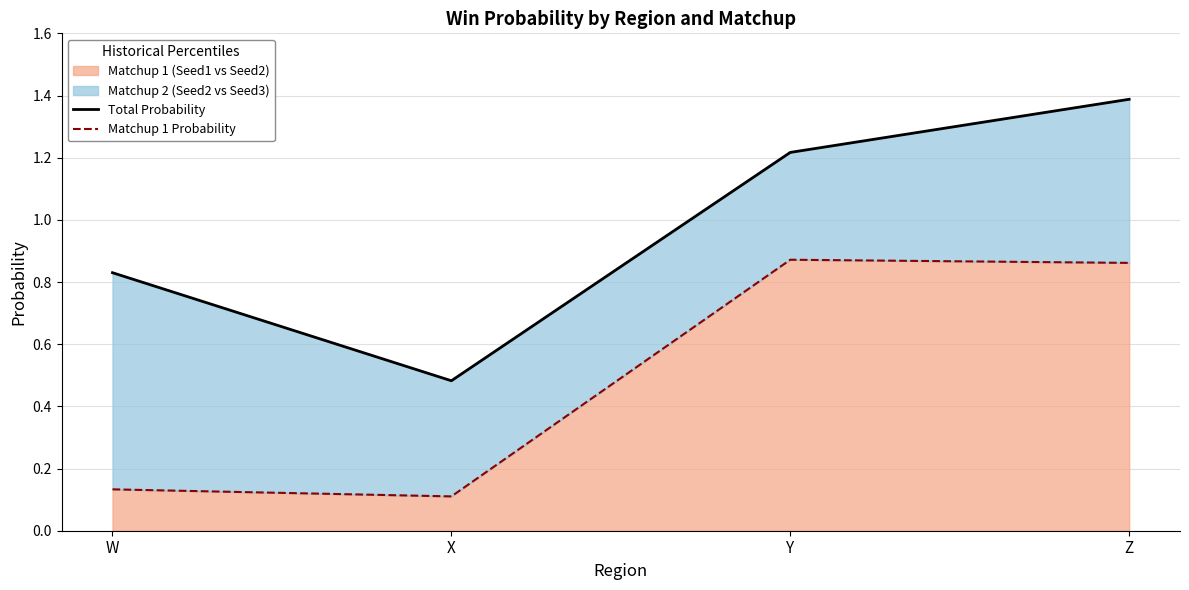

Reading left to right, what are all the values shown in this chart?

Total Probability: 0.8	0.5	1.2	1.4
Matchup 1 Probability: 0.1	0.1	0.9	0.9